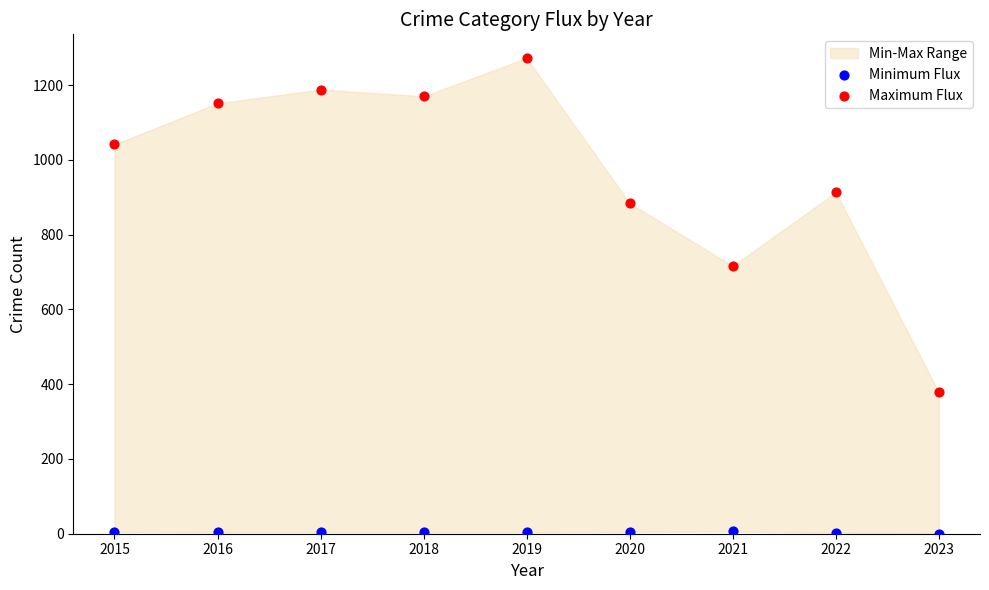

Which series contains the highest Y value?

Maximum Flux